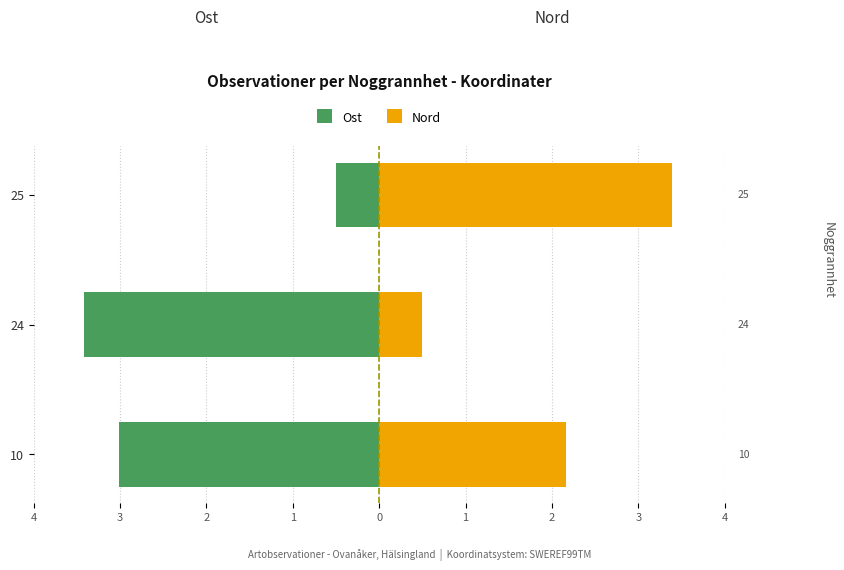

What is the value of the Nord bar at the 1st from the left?

2.2